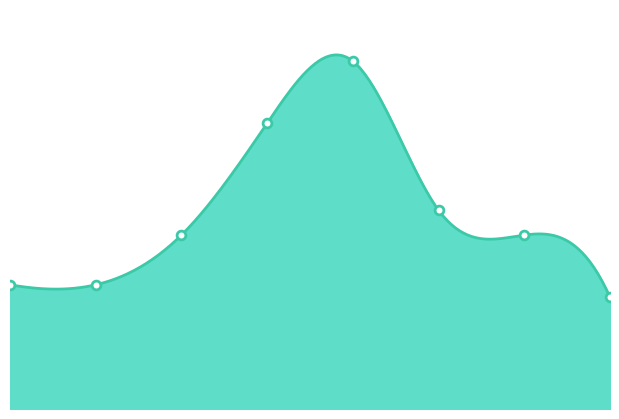

Which has a higher value, 2020 or 2018?

2018